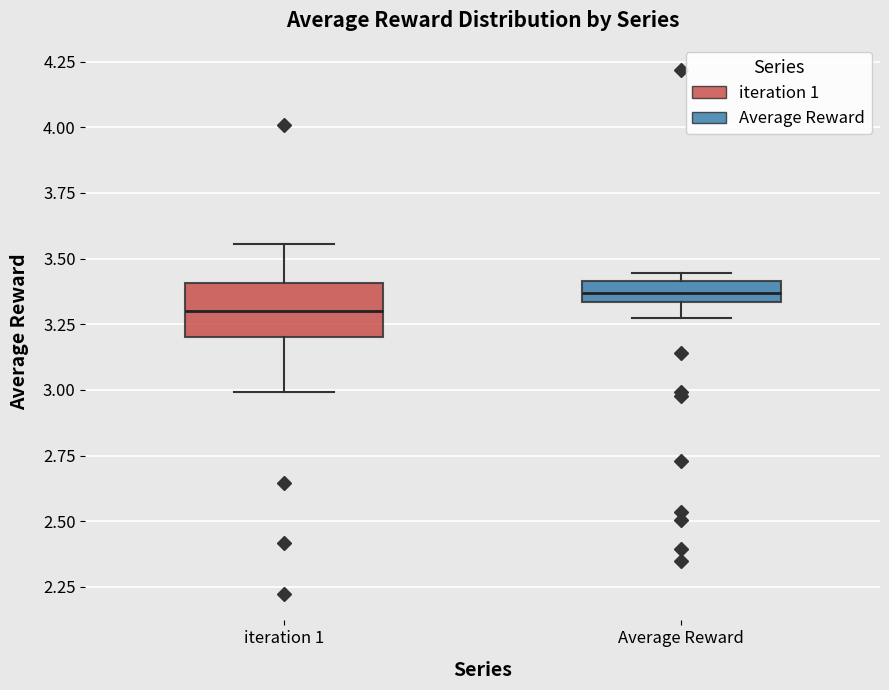

Which box's median line is the lowest?

iteration 1